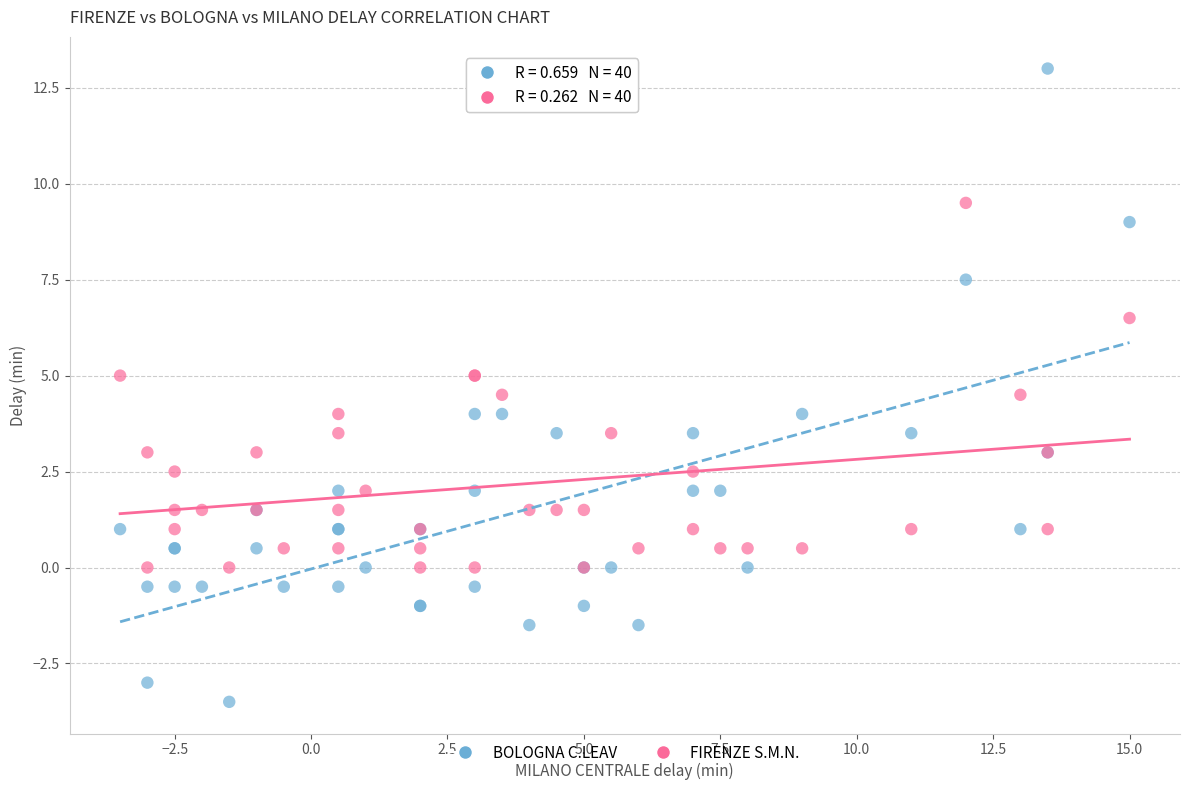

Which series contains the highest Y value?

BOLOGNA C.LEAV